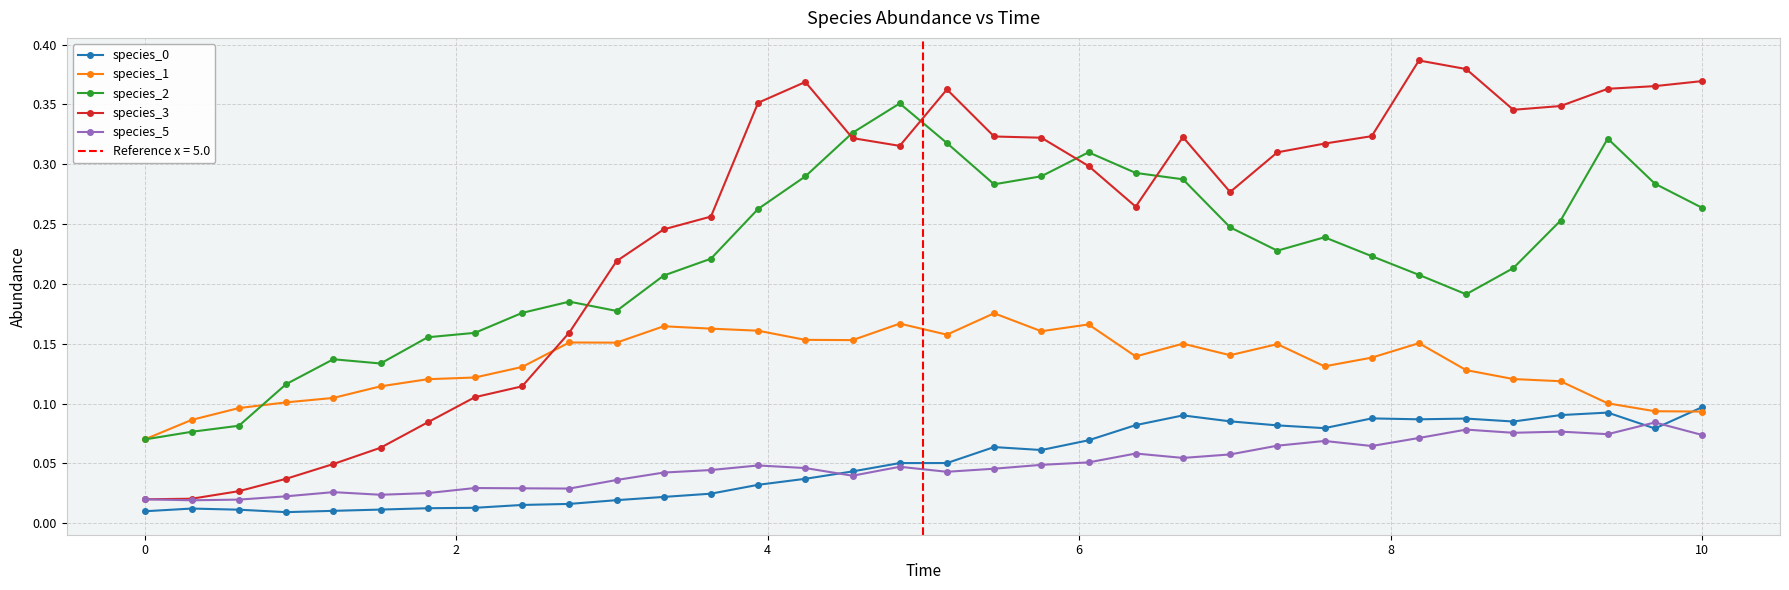

Count the species_0 values in the range 0 to 1.

34